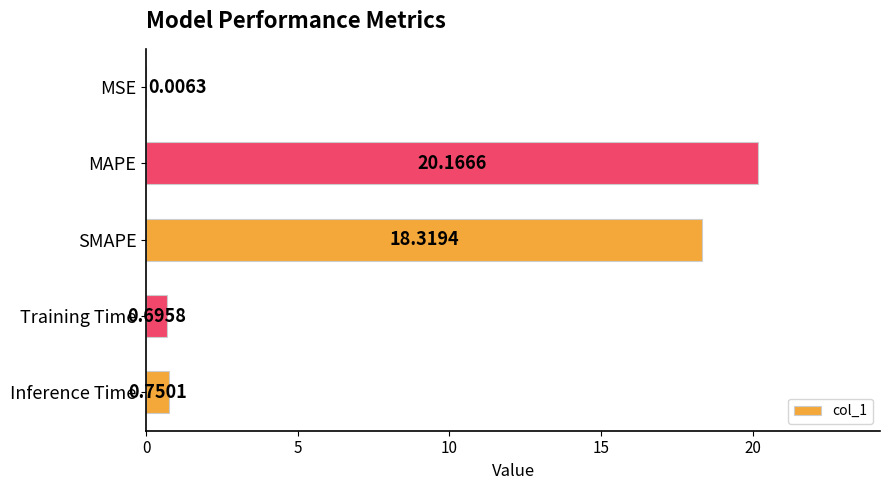

Between MSE and Training Time, which is larger?

Training Time